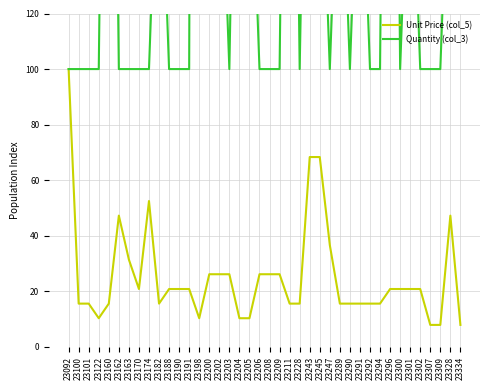

How many interior local peaks does the Quantity (col_3) series have?

10